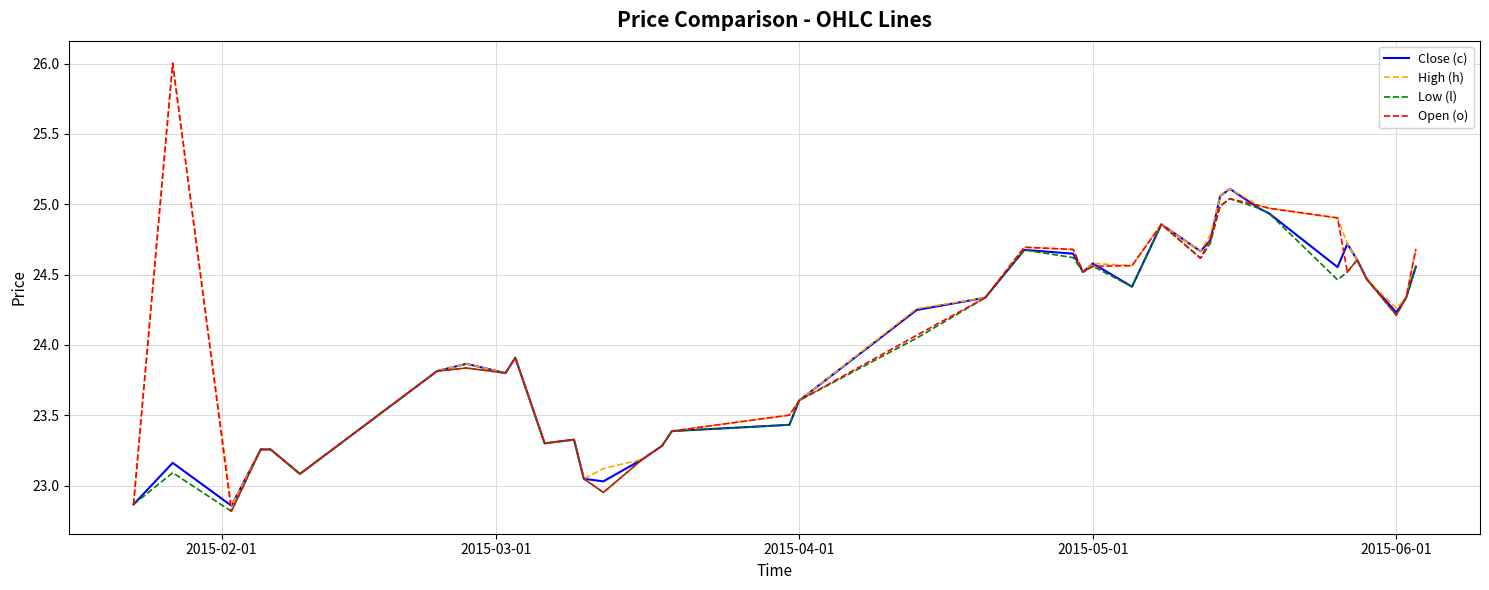

What is the maximum value for Open (o)?

26.0